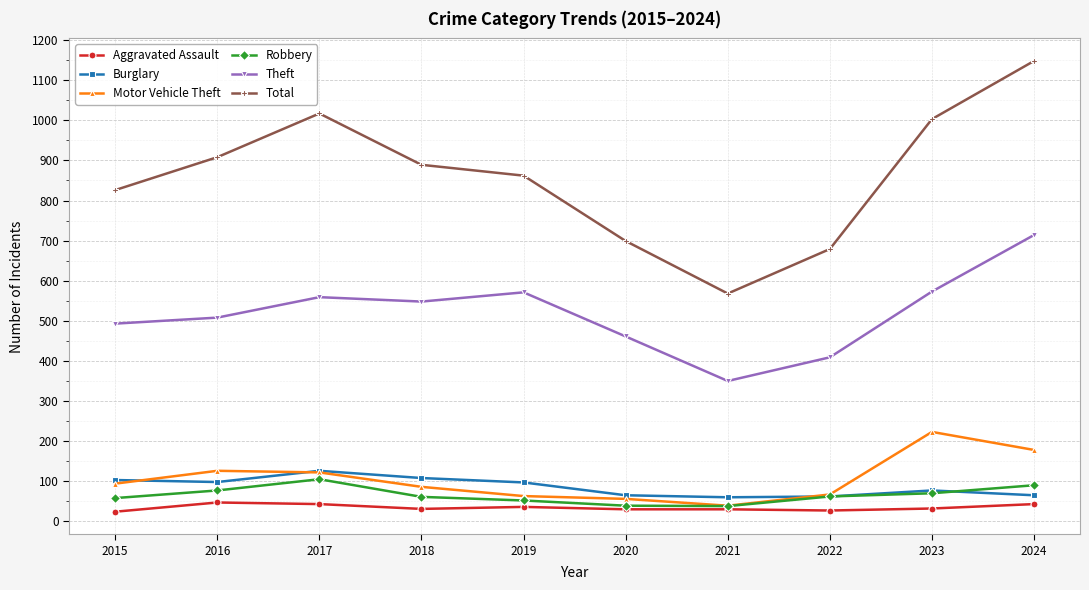

What is the difference between the Theft values at 2020 and 2023?

112